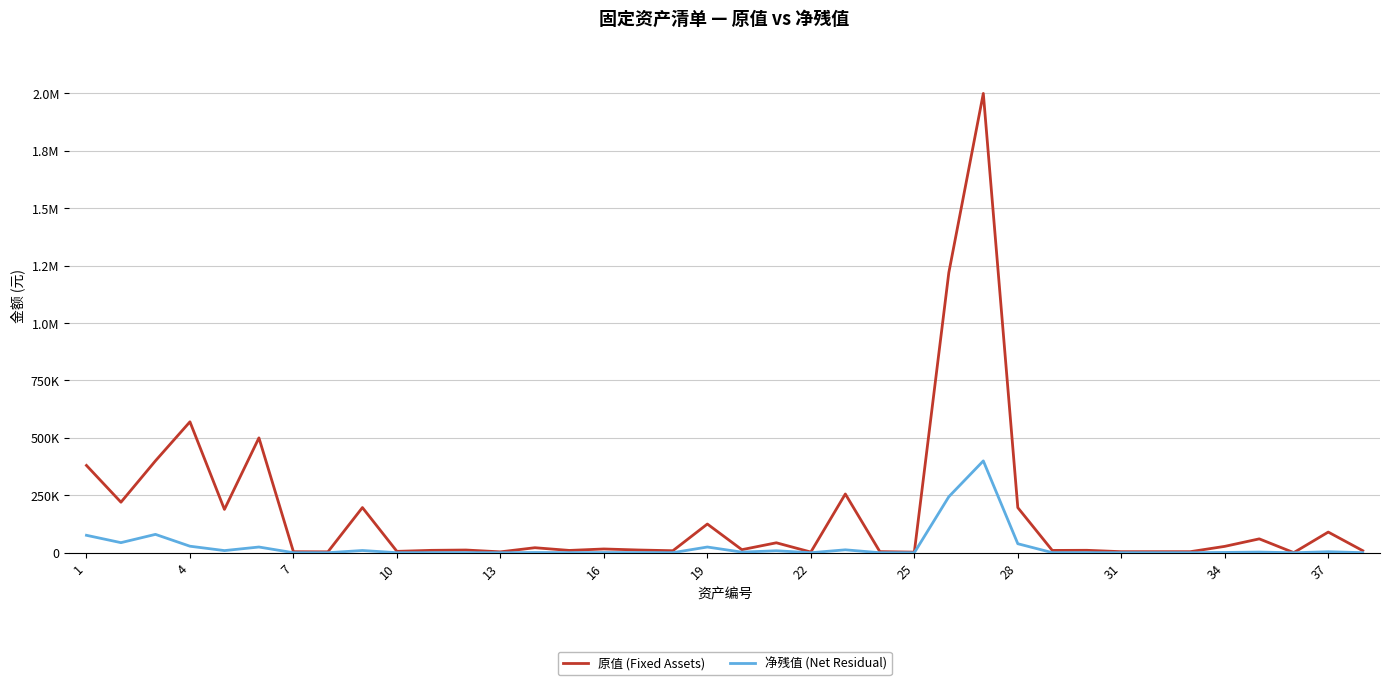

Does the chart display data point markers on the line(s)?

No